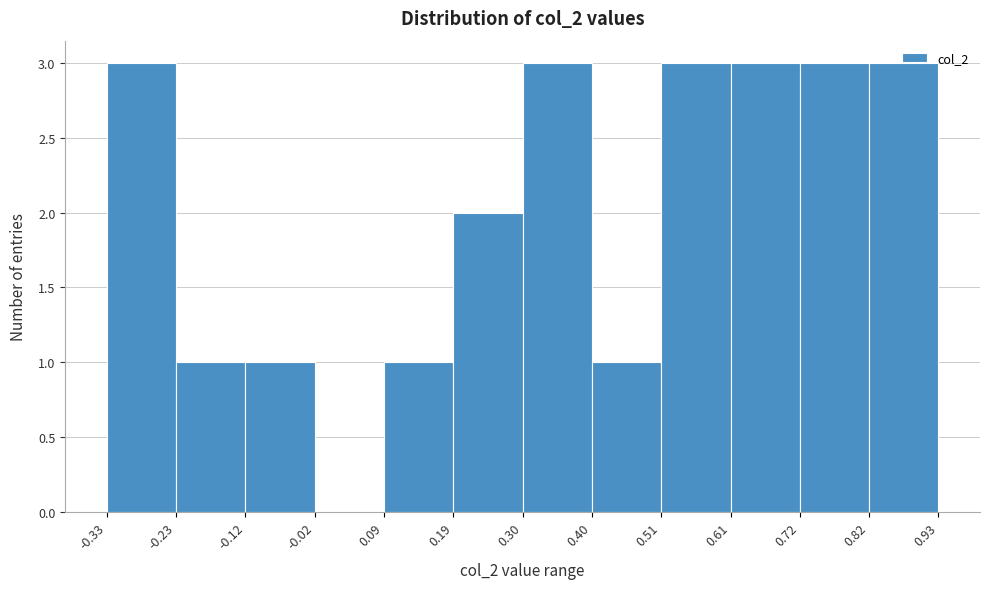

Reading left to right, transcribe this chart: for each bar, give the range it covers on the x-axis and its height. The values are not printed on the chart, so give them approximately, as read against the axis.

-0.33 to -0.23: 3
-0.23 to -0.12: 1
-0.12 to -0.02: 1
-0.02 to 0.09: 0
0.09 to 0.19: 1
0.19 to 0.30: 2
0.30 to 0.40: 3
0.40 to 0.51: 1
0.51 to 0.61: 3
0.61 to 0.72: 3
0.72 to 0.82: 3
0.82 to 0.93: 3